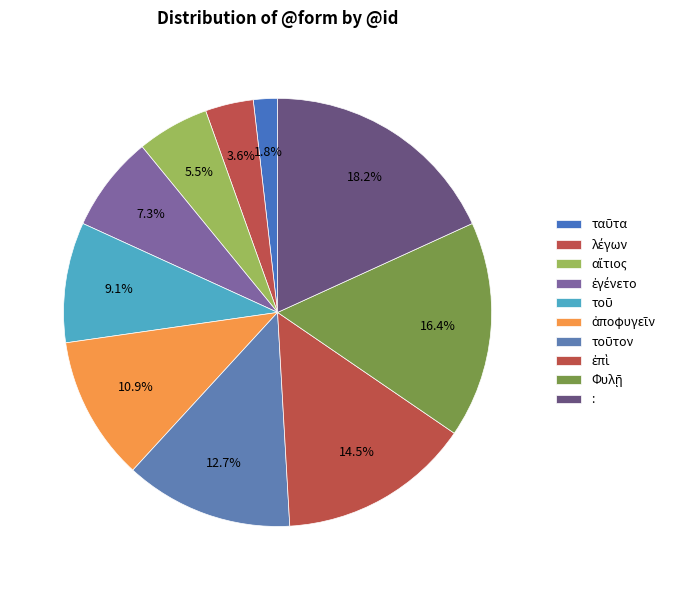

Is the sum of ἀποφυγεῖν and ταῦτα greater than half?

No